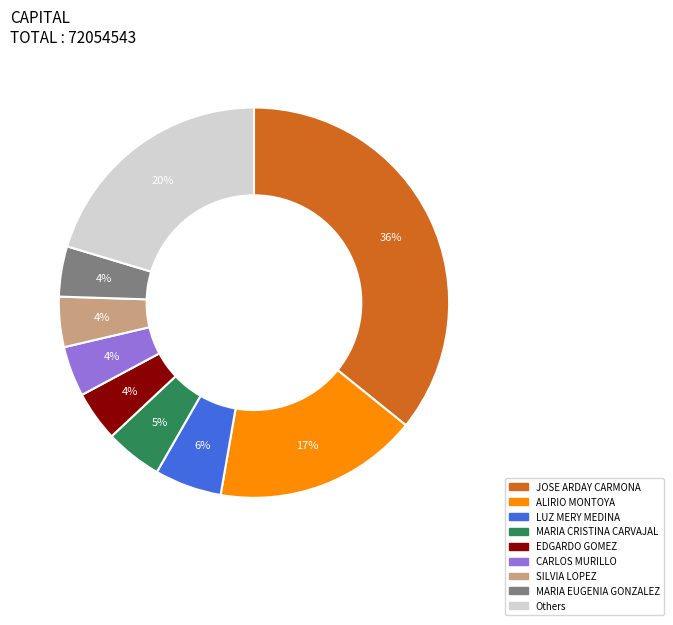

Count the number of slices in the pie.

9